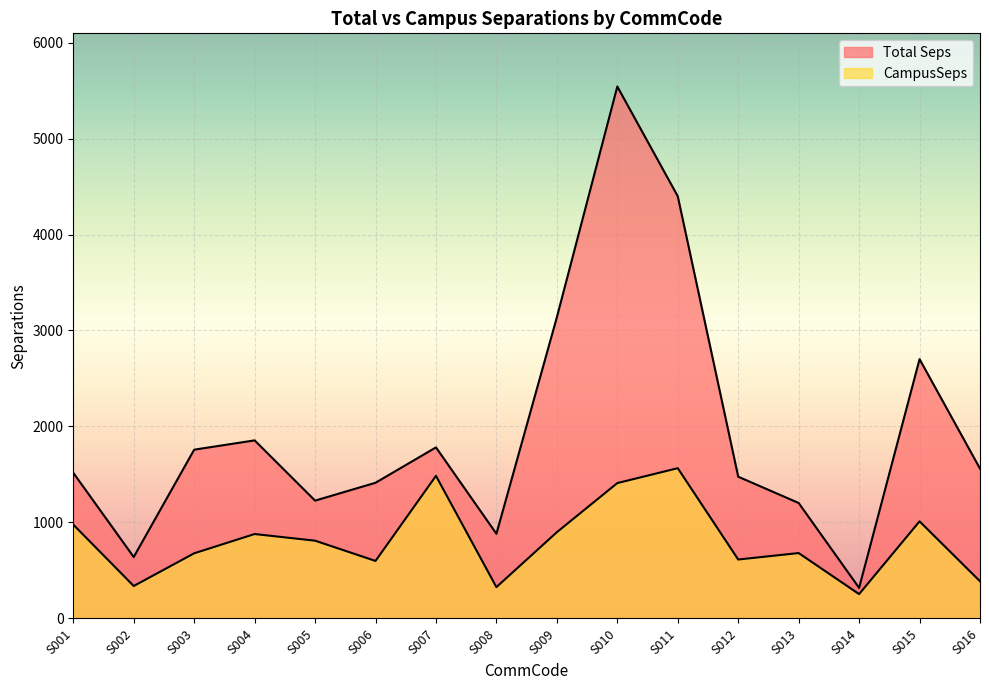

Rank the categories by Total Seps value from lowest to highest.

S014, S002, S008, S013, S005, S006, S012, S001, S016, S003, S007, S004, S015, S009, S011, S010